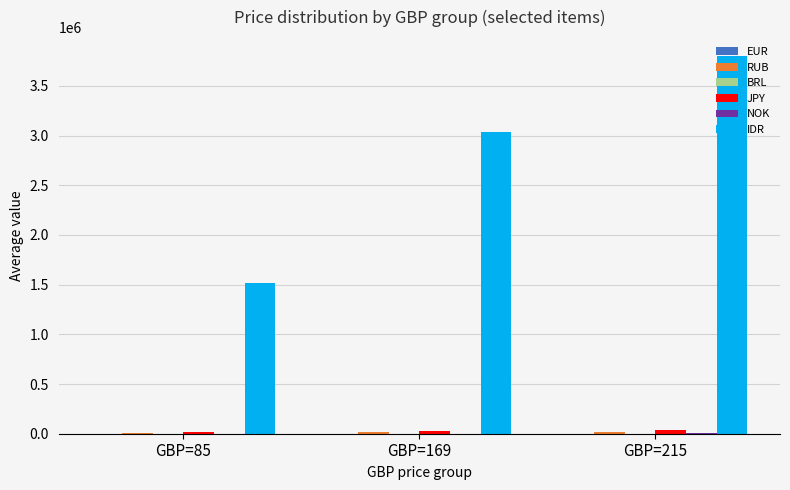

What is the greatest value displayed?

3799900